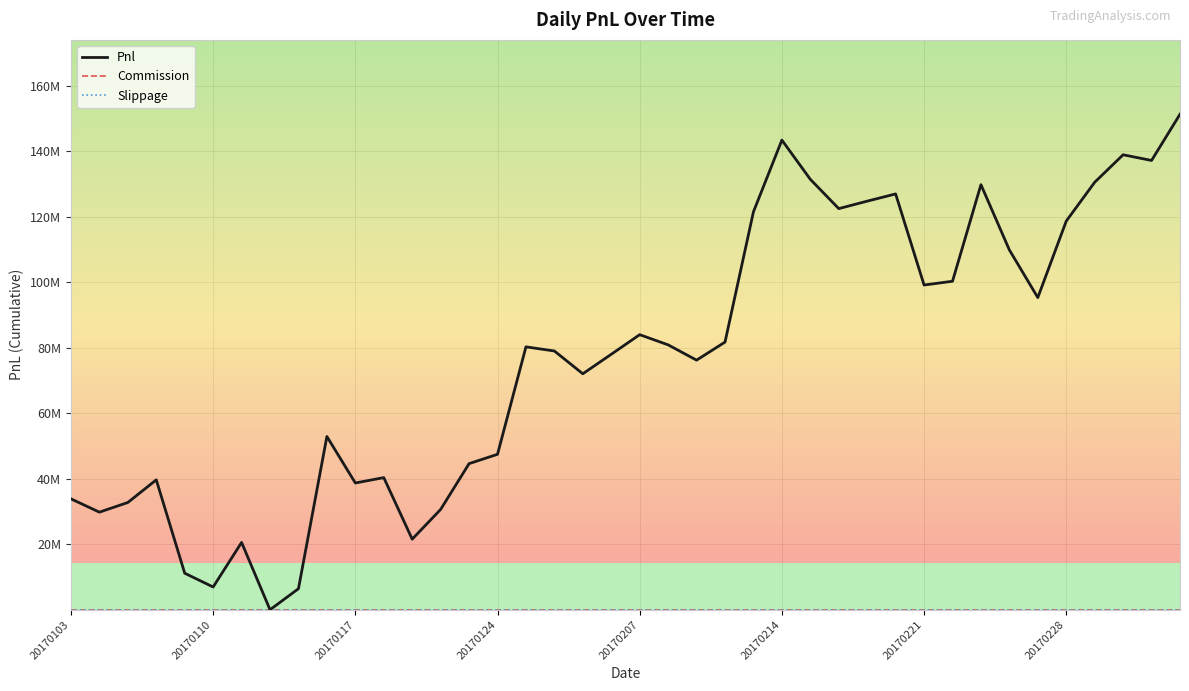

List the labels in order of Slippage value, largest first.

20170103, 20170110, 20170117, 20170124, 20170207, 20170214, 20170221, 20170228, 8, 9, 10, 11, 12, 13, 14, 15, 16, 17, 18, 19, 20, 21, 22, 23, 24, 25, 26, 27, 28, 29, 30, 31, 32, 33, 34, 35, 36, 37, 38, 39